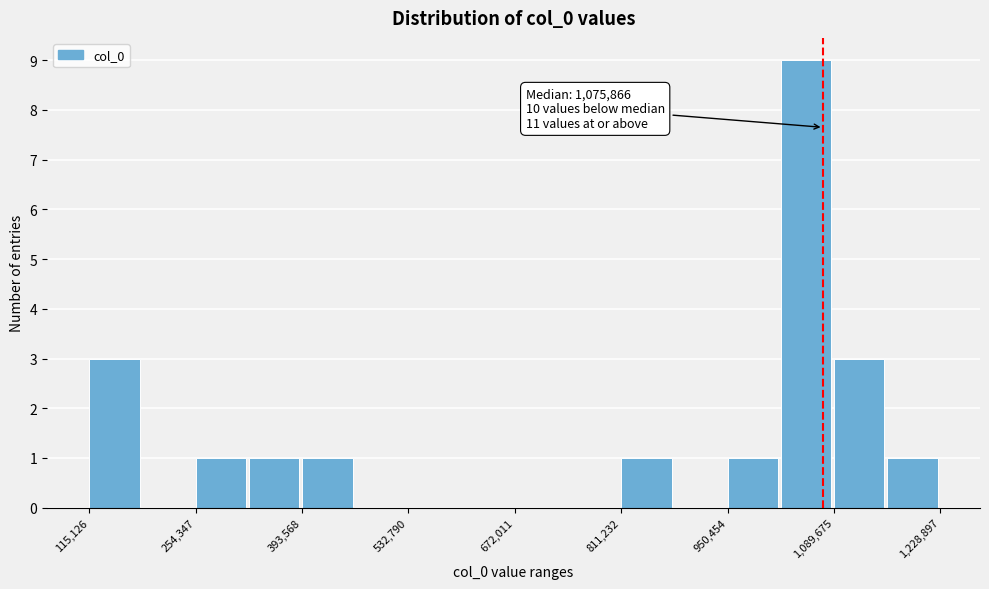

Around what value on the x-axis is the tallest bar? Give the approximate position of its centre, as read against the axis.

1060000